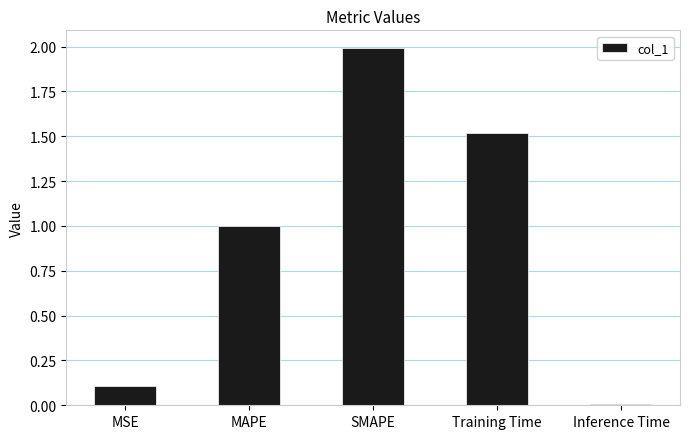

Between Training Time and MAPE, which is larger?

Training Time